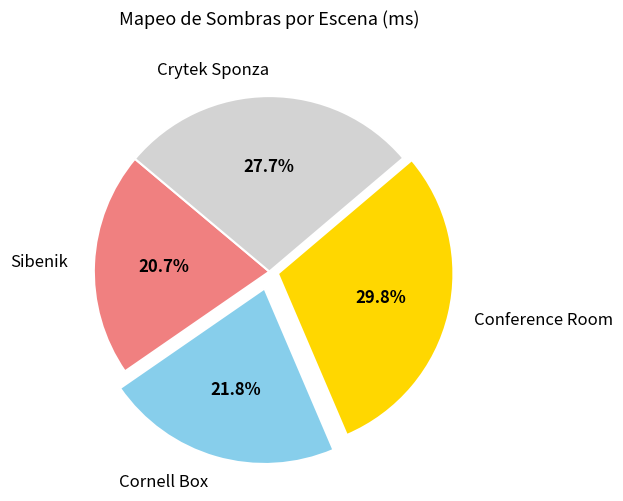

What portion of the pie excludes Sibenik?

79.3%